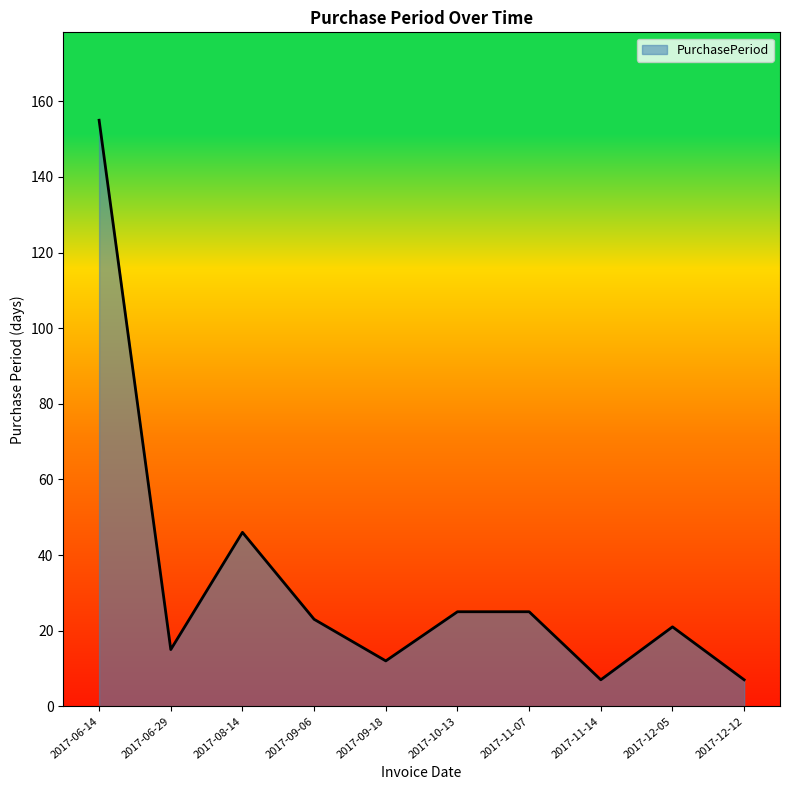

What position from the left is 2017-09-06?

4